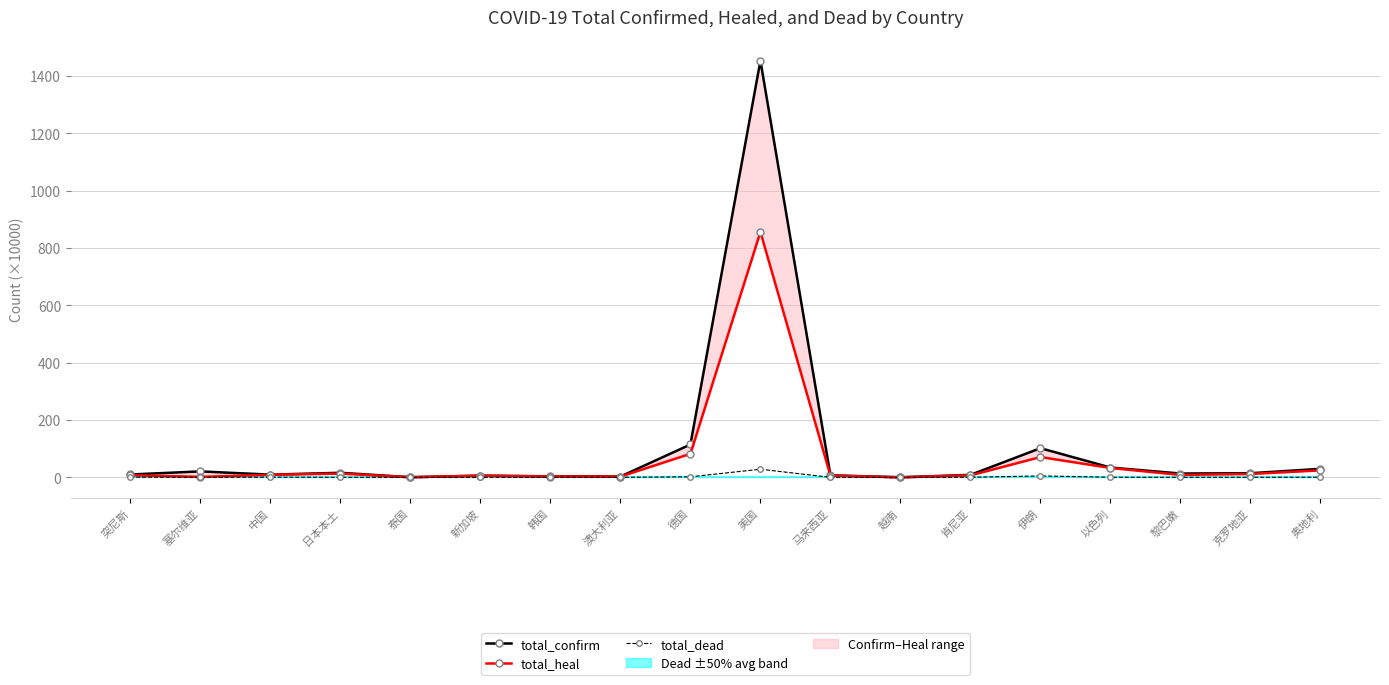

What is the lowest value of the total_heal series?

0.1